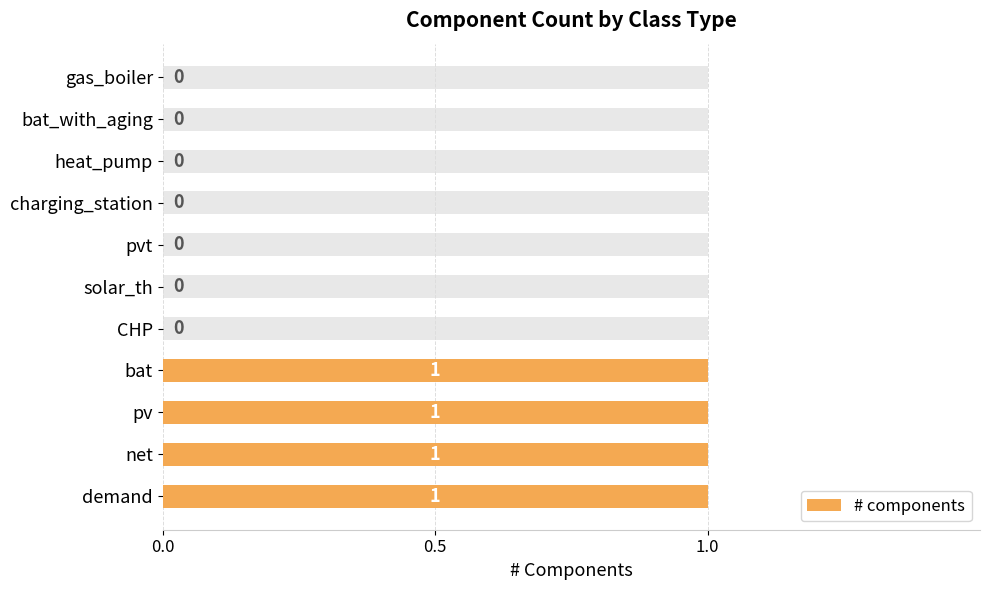

How many positive values are there?

4